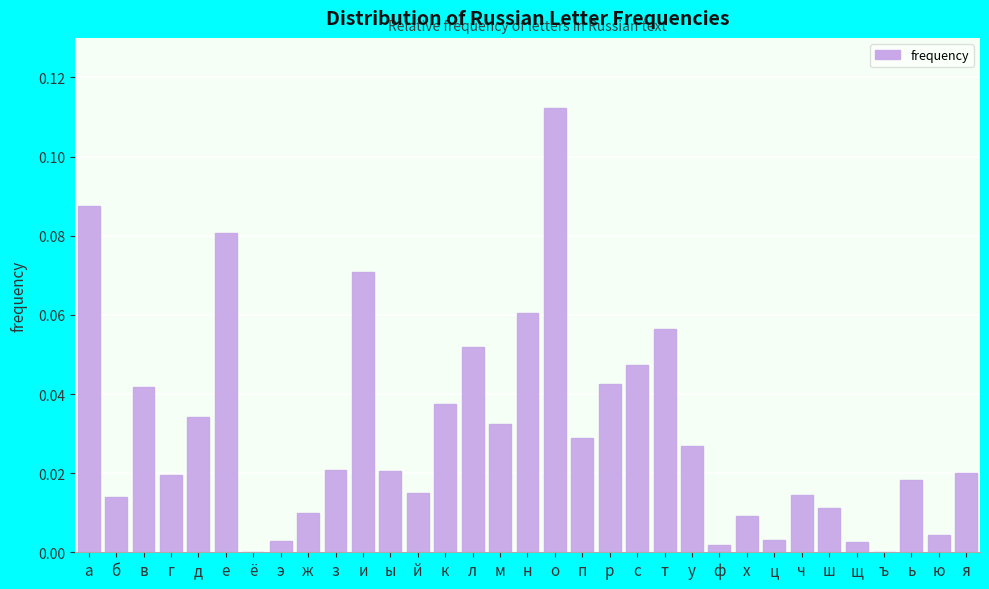

At which category does the chart reach its peak across all series?

о